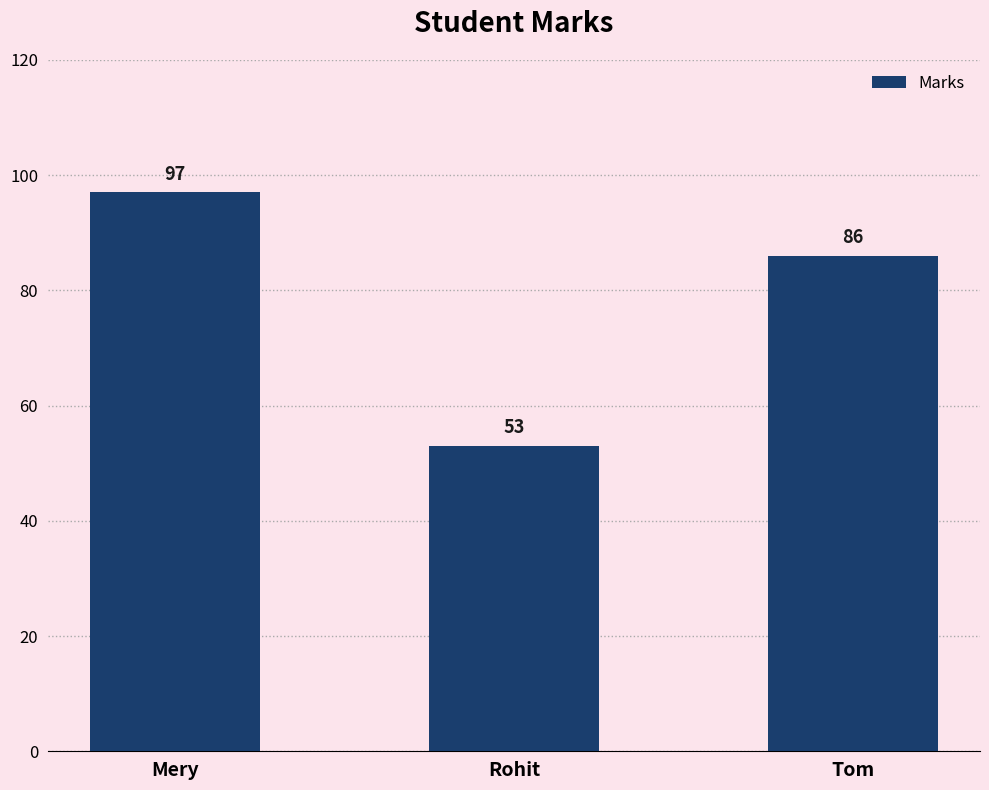

Which has a higher value, Rohit or Tom?

Tom